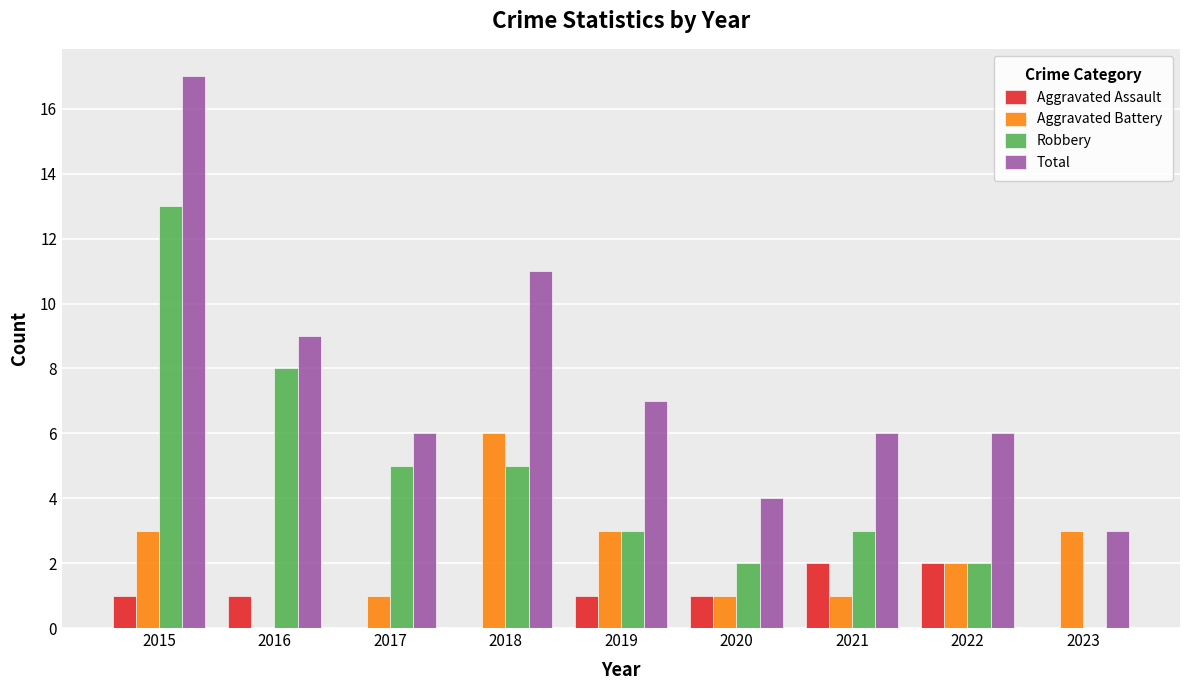

What is the total value across all series at 2021?

12